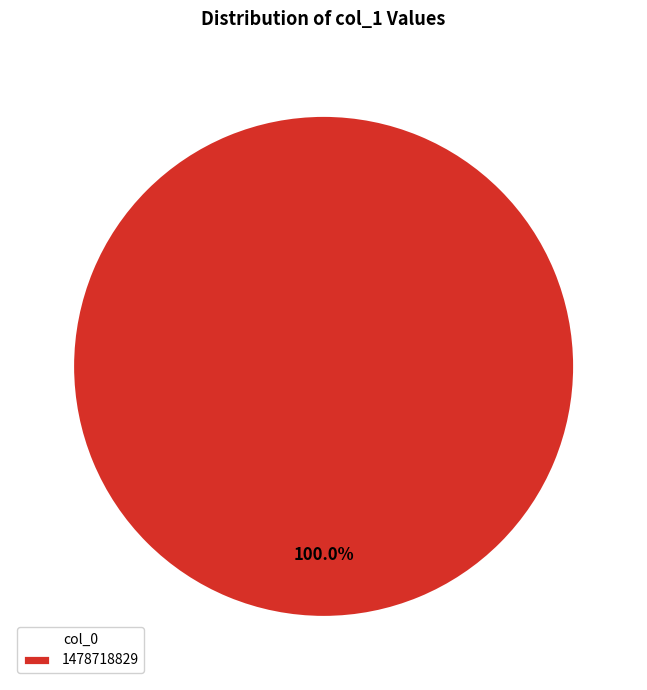

Is there a majority slice in this chart?

Yes